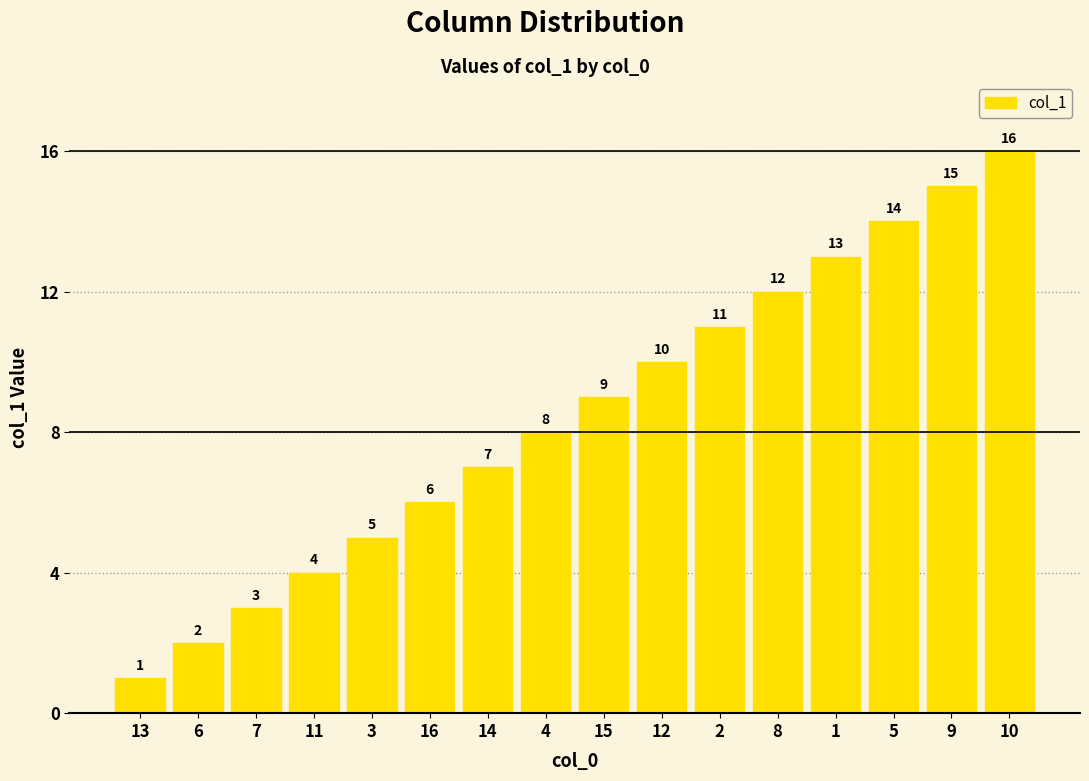

What is the difference between the maximum and minimum values?

15